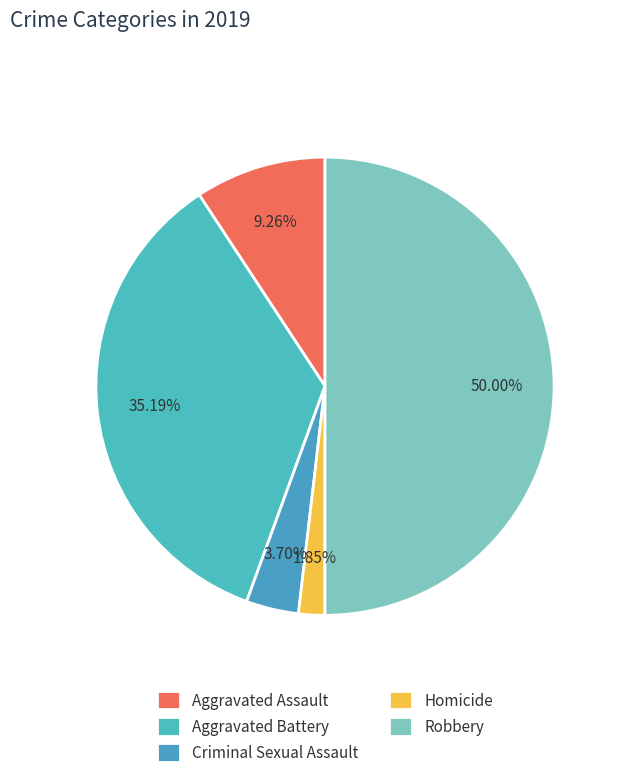

Does Robbery account for over 50% of the chart?

No